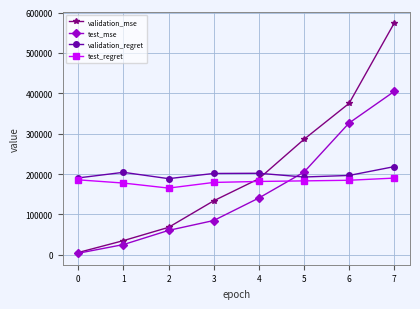

What is the value of the test_mse point at the 4th from the left?

84978.2